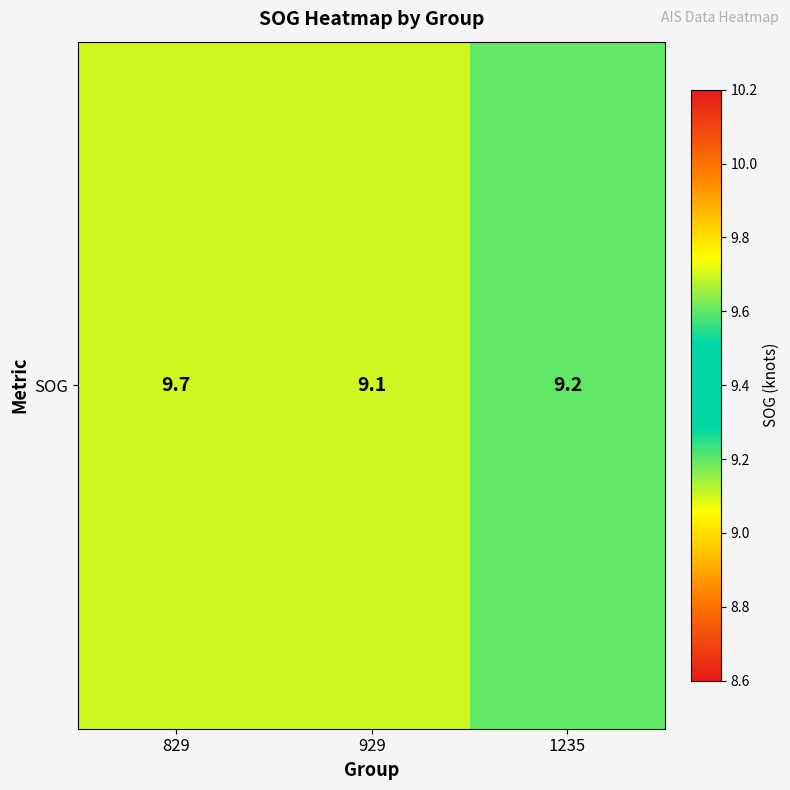

Which category has the lowest value across all series?

929